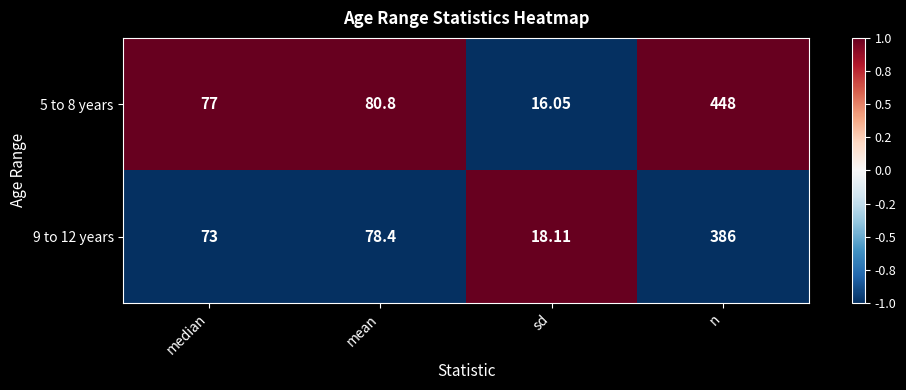

Count the number of data series in this chart.

2